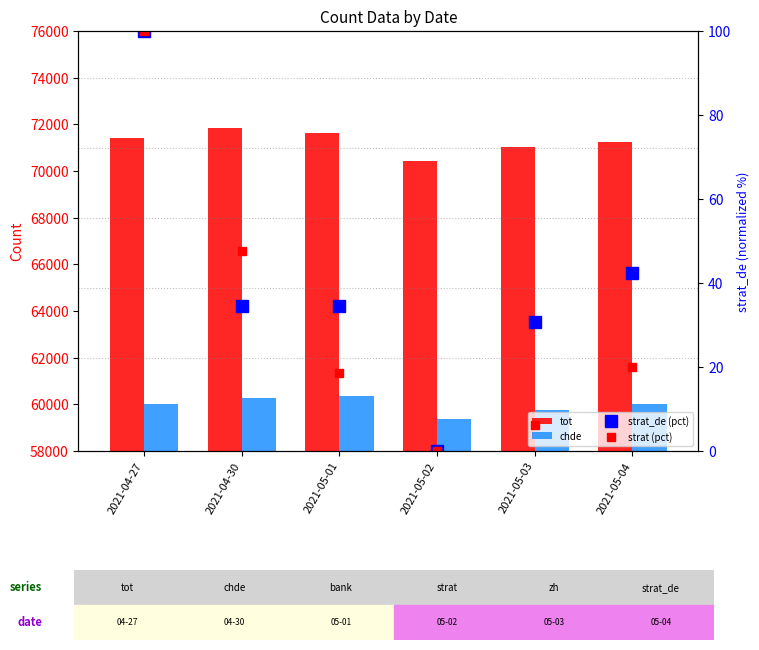

Count the number of categories in the chart.

6